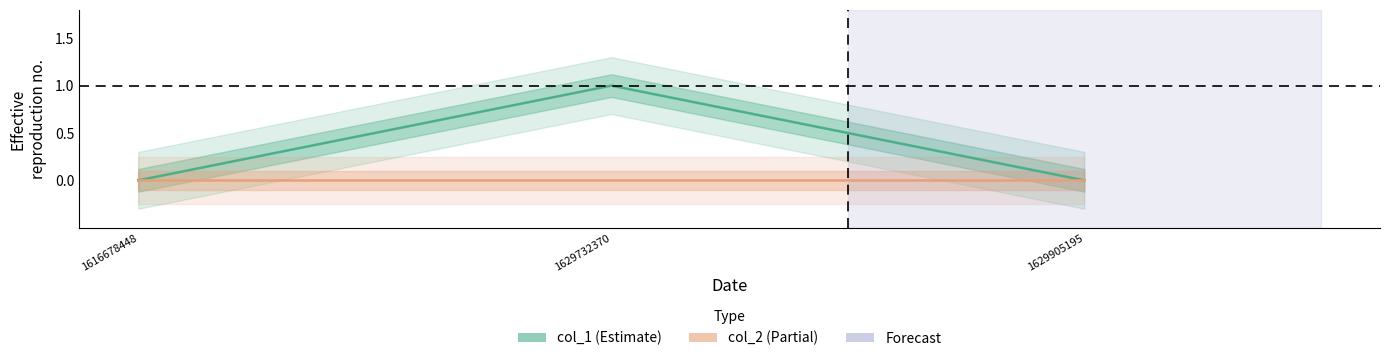

How many distinct data groups are displayed?

2